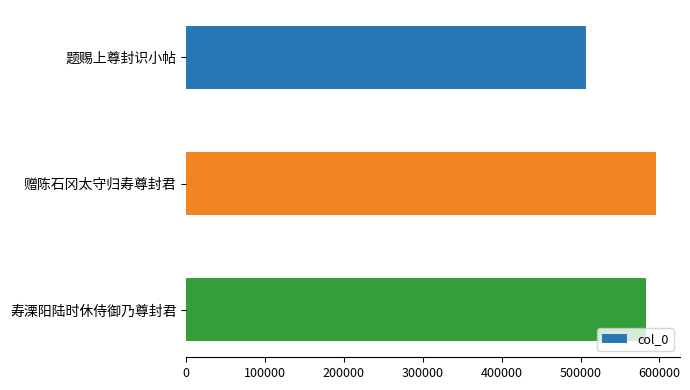

Approximately how many times larger is the value at 赠陈石冈太守归寿尊封君 compared to 题赐上尊封识小帖?

1.2